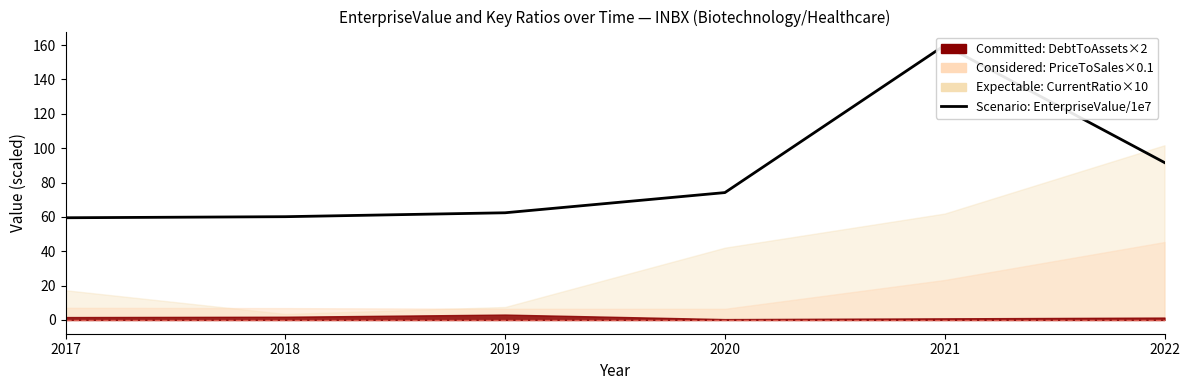

What is the ratio of the value at 2022 to the value at 2018?

1.5